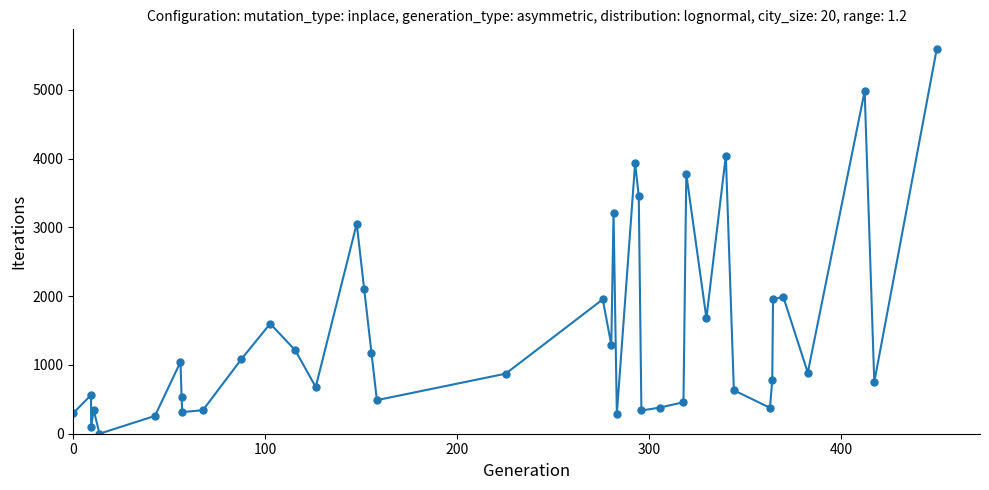

What is the value of the 30th point from the left?

1681.1